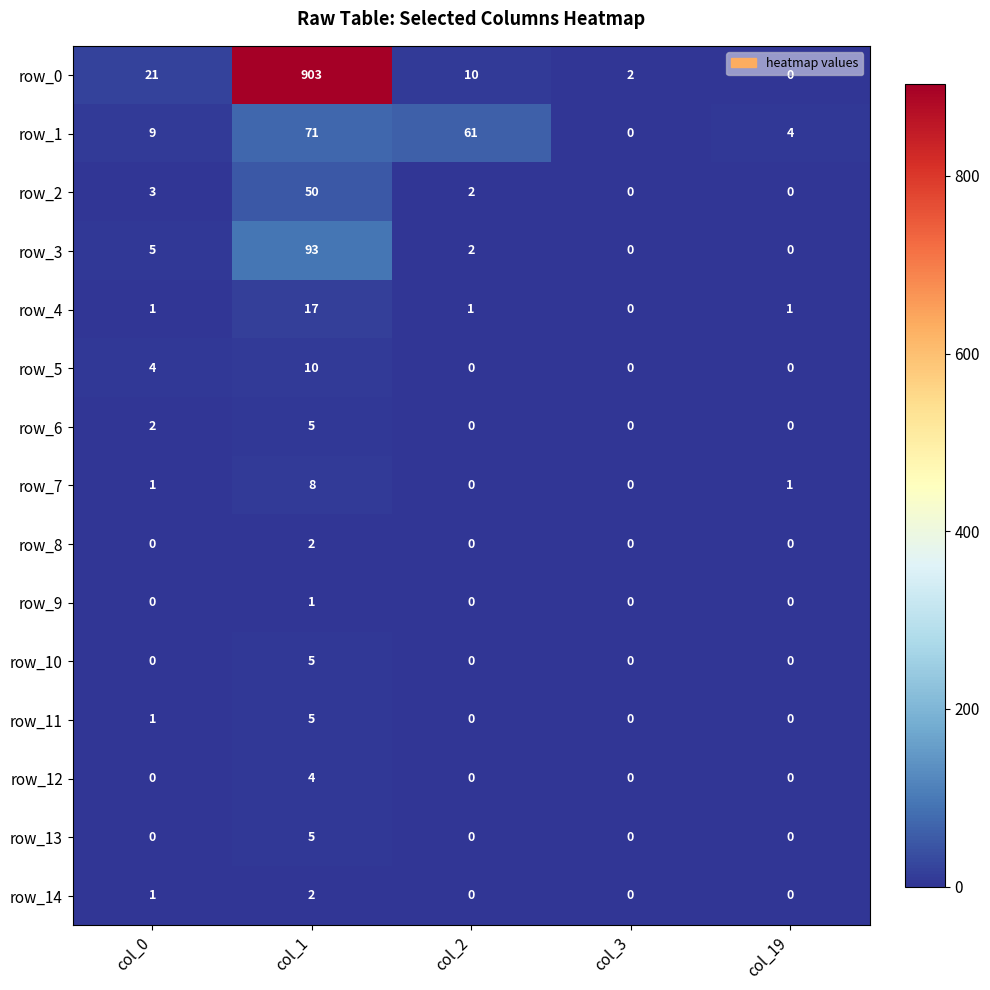

What is the spread (max minus min) of values at col_19?

4